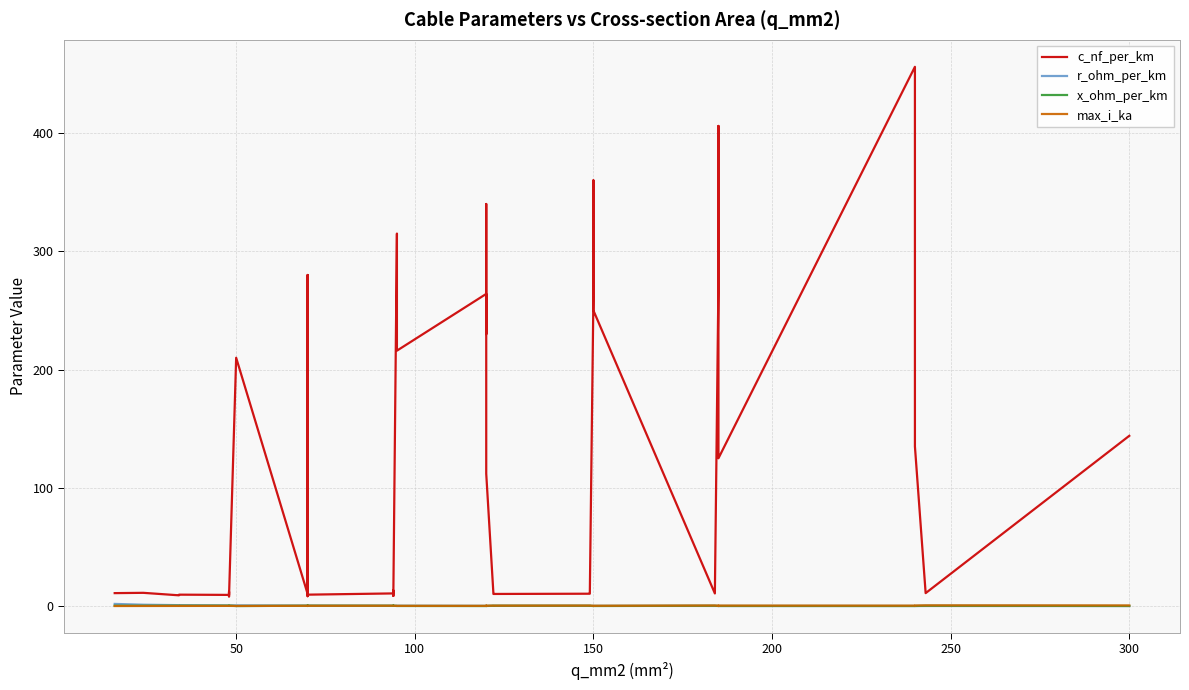

What is the average value of the r_ohm_per_km series?

0.4